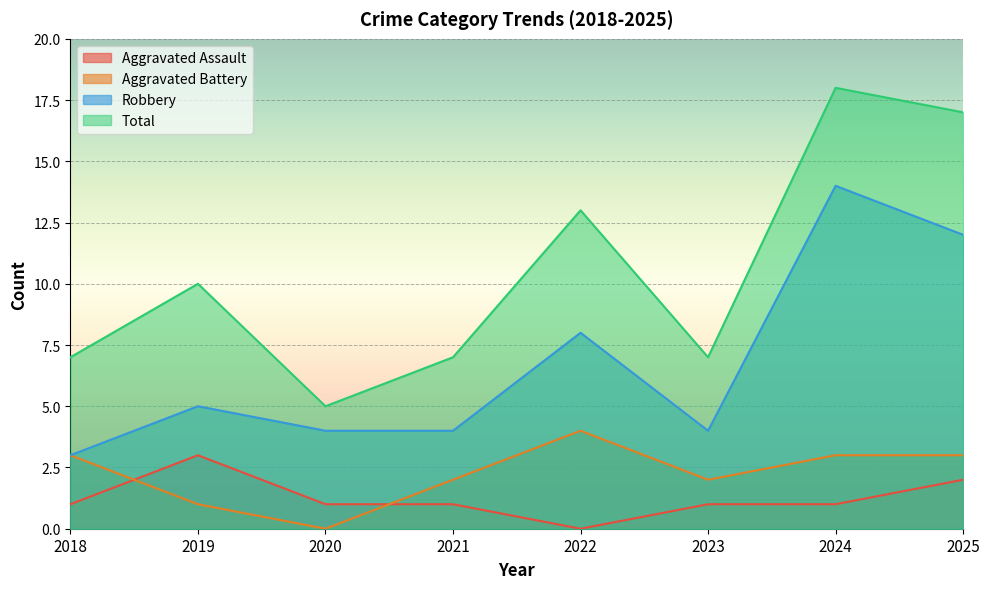

What is the highest value of the Total series?

18